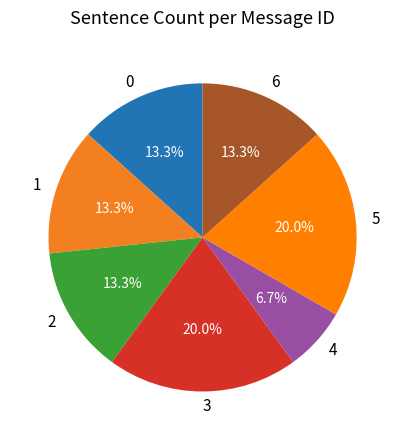

Is there any slice that represents more than half of the pie?

No